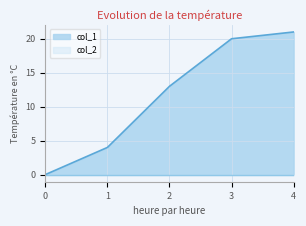

Rank the categories by col_1 value from lowest to highest.

0, 1, 2, 3, 4